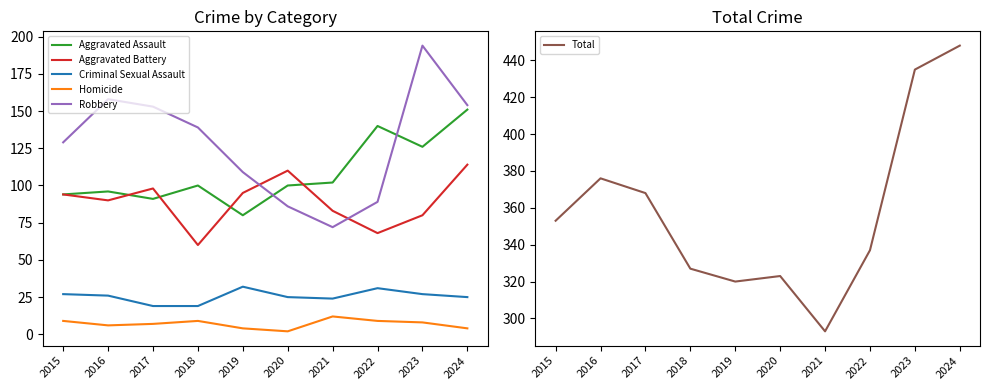

List the series in order of their peak value, highest first.

Total, Robbery, Aggravated Assault, Aggravated Battery, Criminal Sexual Assault, Homicide